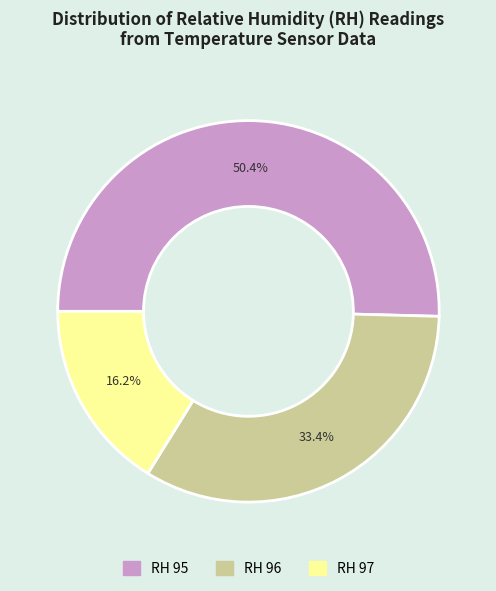

What is the largest slice in the pie chart?

RH 95